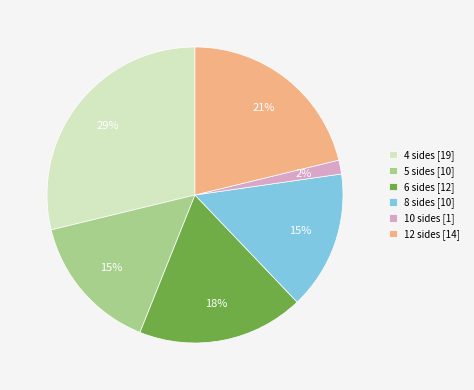

Approximately how many times larger is the value at 4 compared to 6?

1.6